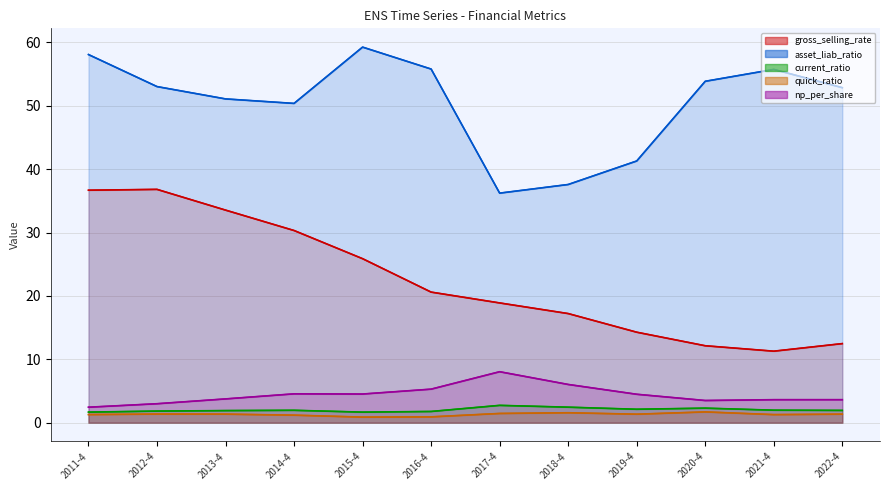

Which series has the largest total across all categories?

asset_liab_ratio